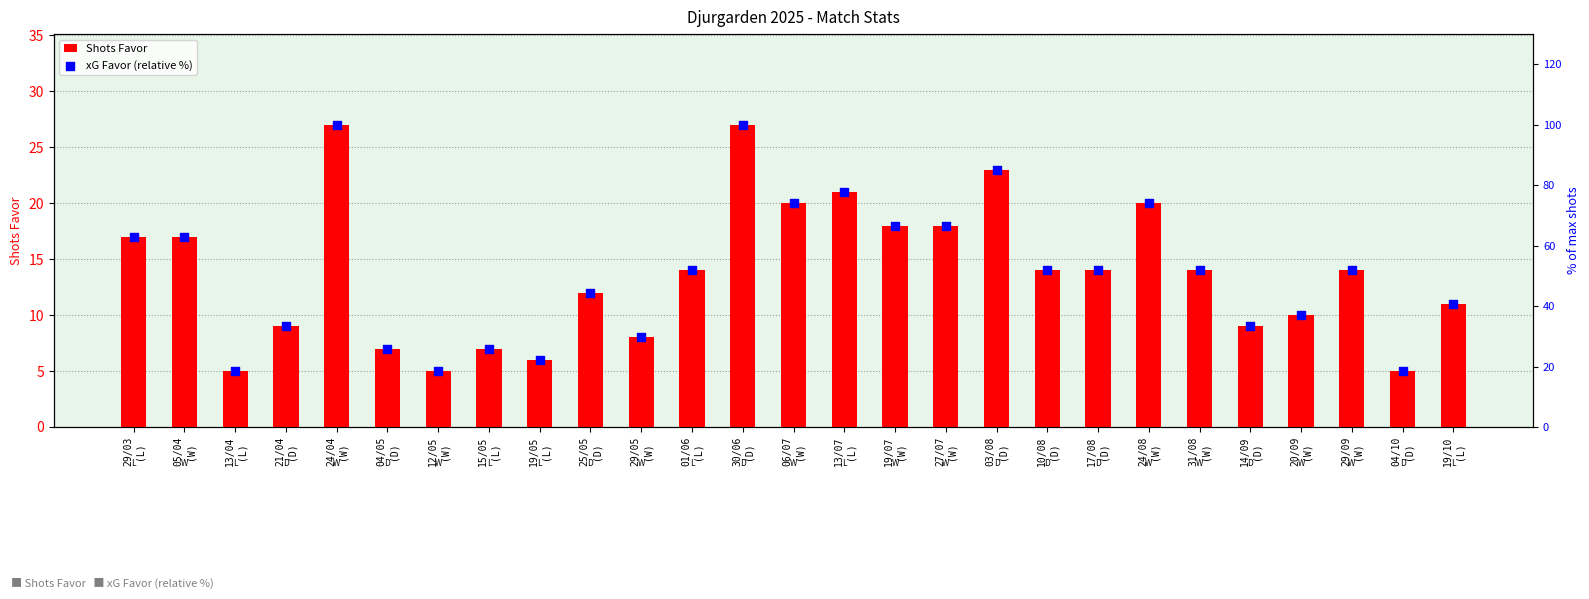

Which series contains the lowest Y value?

Shots Favor